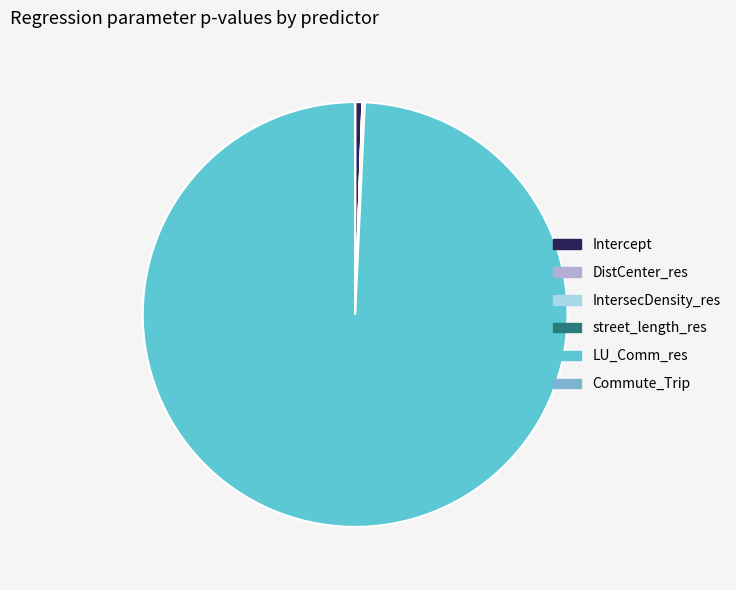

Is it true that LU_Comm_res is 99% of the pie?

True